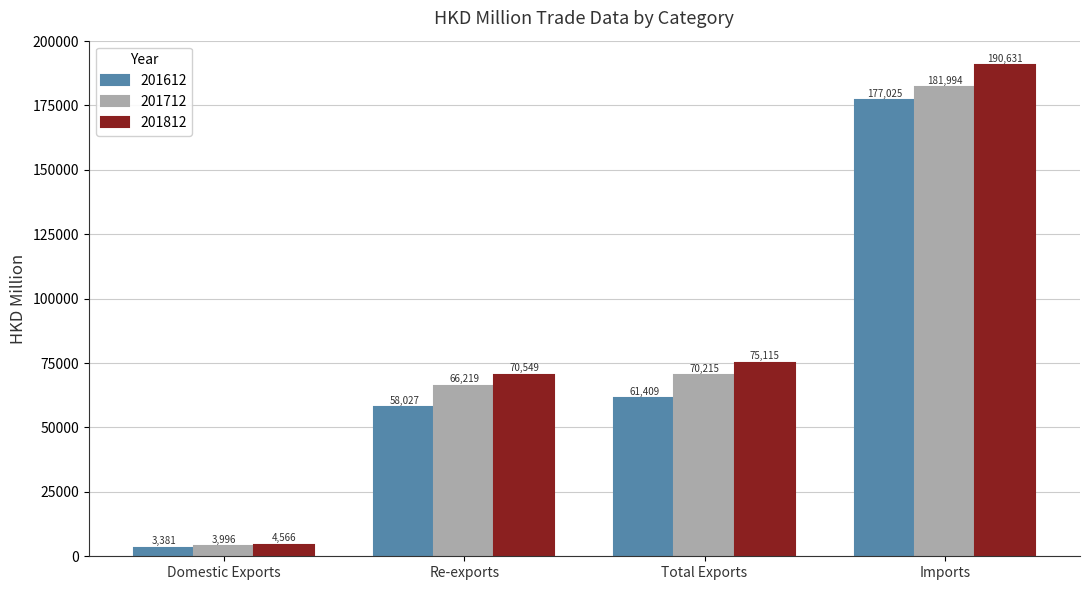

What is the value of the 201712 bar at the 1st from the left?

3995.7